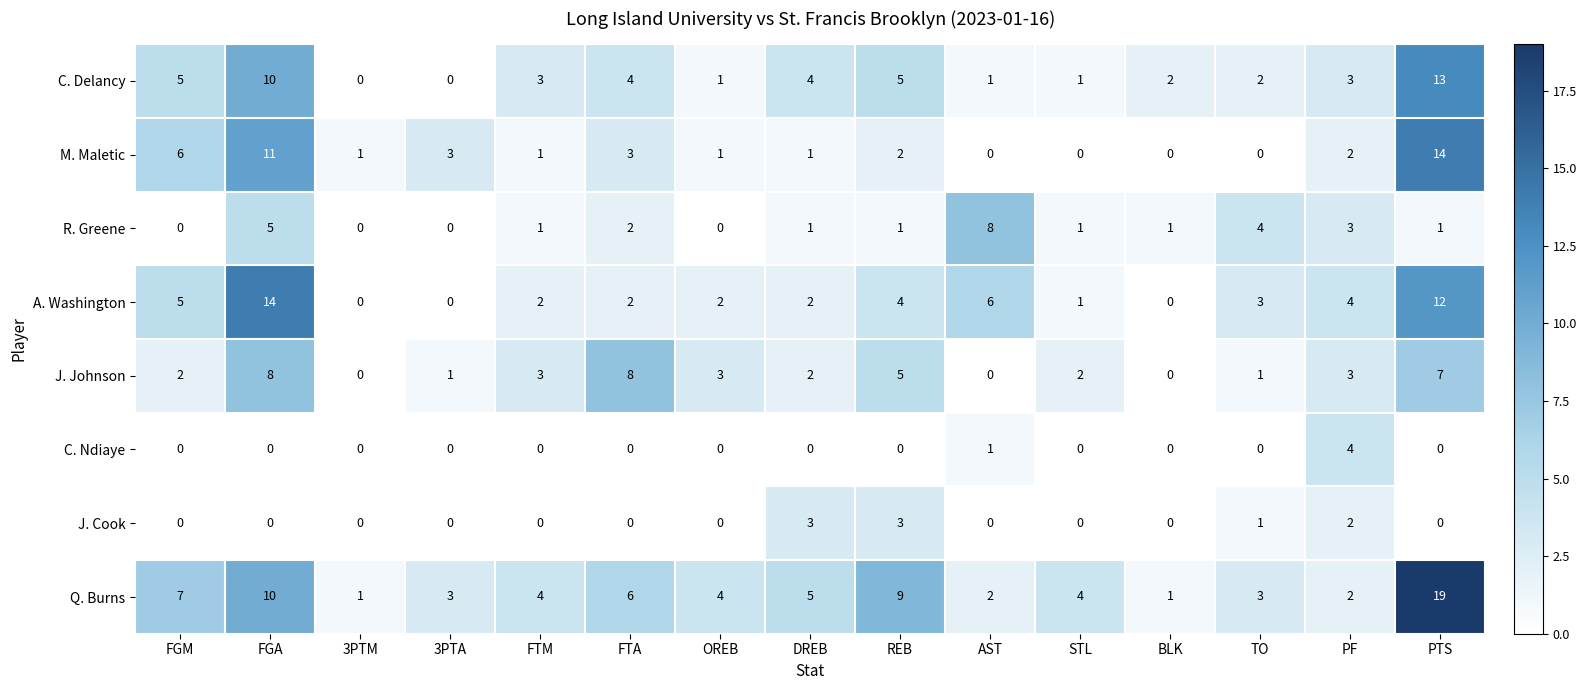

At how many categories does at least one series exceed 6?

6